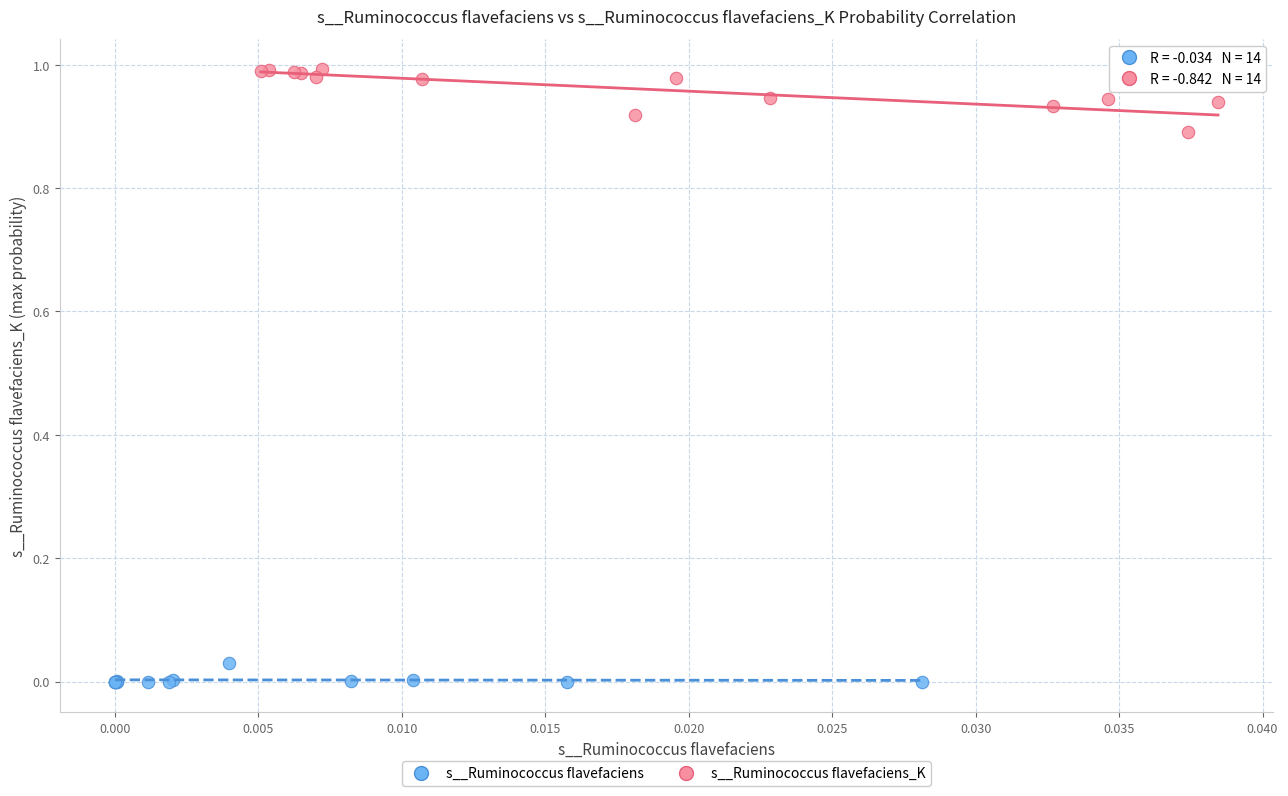

Which series contains the lowest Y value?

s__Ruminococcus flavefaciens